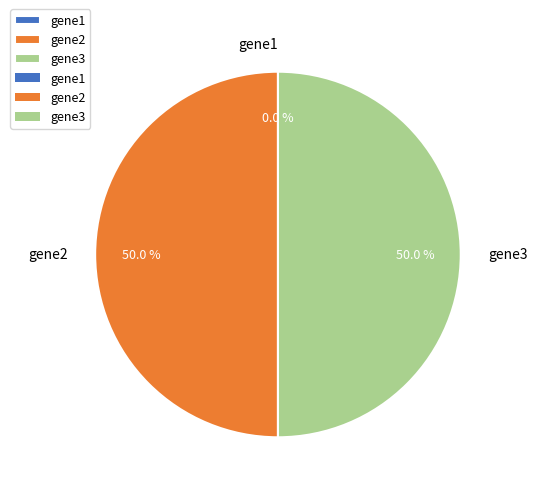

The gene3 slice represents 50% of the pie. True or false?

True